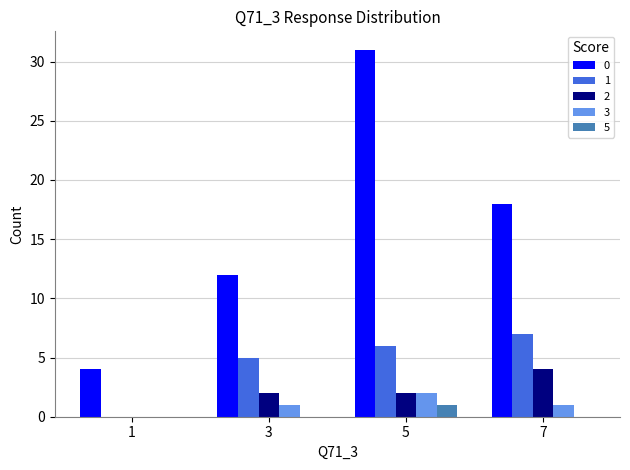

Reading left to right, what are all the values shown in this chart?

0: 4	12	31	18
1: 0	5	6	7
2: 0	2	2	4
3: 0	1	2	1
5: 0	0	1	0